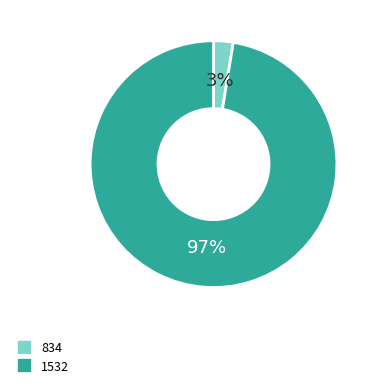

Is it true that 834 is 17% of the pie?

False